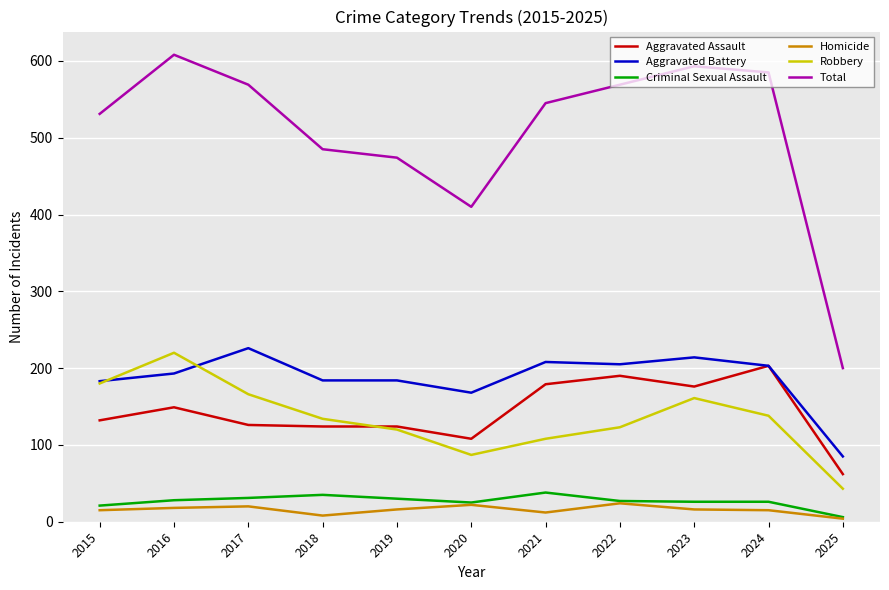

Which category has the highest value in the Robbery series?

2016